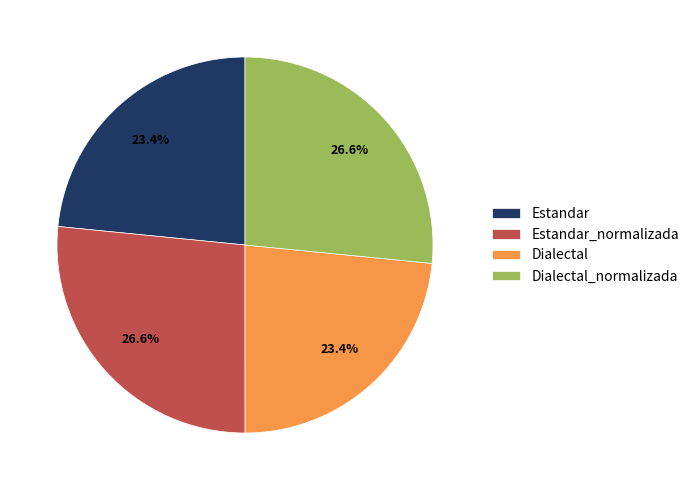

Does Dialectal represent more than half of the total?

No